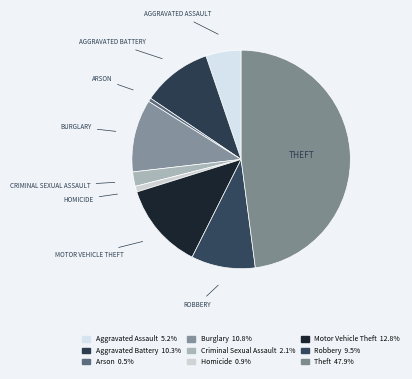

Which slice is the smallest?

Arson